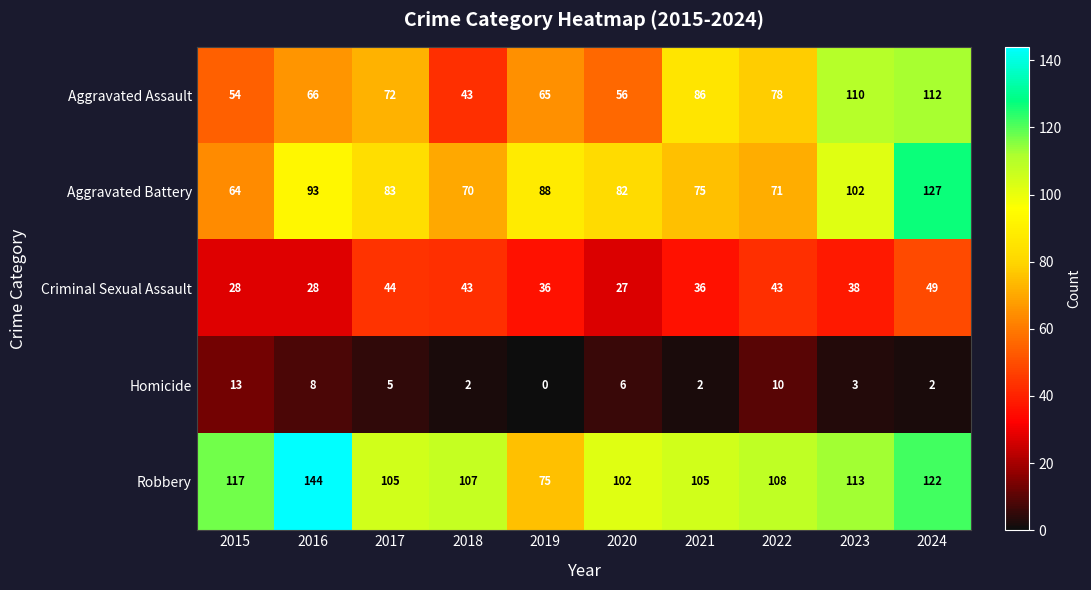

Rank the series by their maximum value, from highest to lowest.

Robbery, Aggravated Battery, Aggravated Assault, Criminal Sexual Assault, Homicide